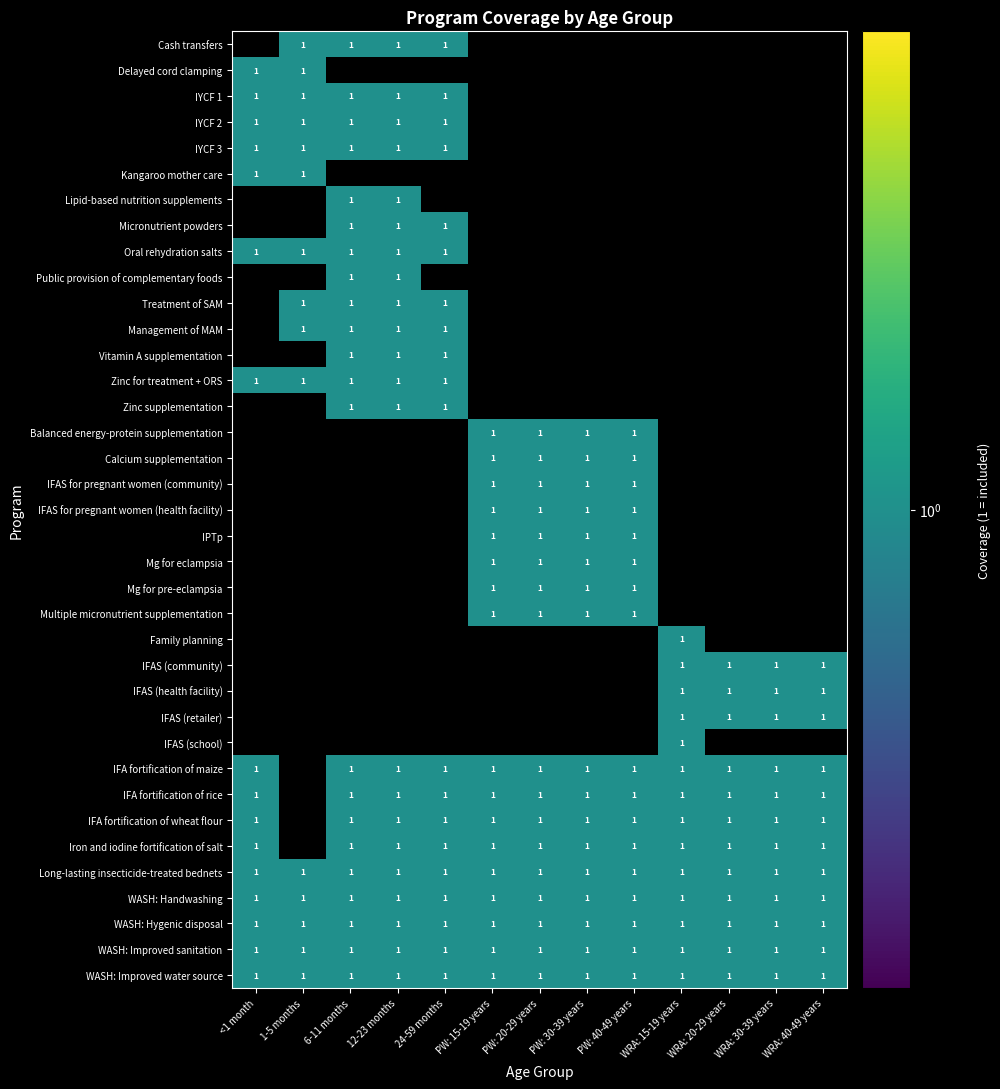

At WRA: 40-49 years, list the series in order from smallest to largest.

Cash transfers, Delayed cord clamping, IYCF 1, IYCF 2, IYCF 3, Kangaroo mother care, Lipid-based nutrition supplements, Micronutrient powders, Oral rehydration salts, Public provision of complementary foods, Treatment of SAM, Management of MAM, Vitamin A supplementation, Zinc for treatment + ORS, Zinc supplementation, Balanced energy-protein supplementation, Calcium supplementation, IFAS for pregnant women (community), IFAS for pregnant women (health facility), IPTp, Mg for eclampsia, Mg for pre-eclampsia, Multiple micronutrient supplementation, Family planning, IFAS (community), IFAS (health facility), IFAS (retailer), IFAS (school), IFA fortification of maize, IFA fortification of rice, IFA fortification of wheat flour, Iron and iodine fortification of salt, Long-lasting insecticide-treated bednets, WASH: Handwashing, WASH: Hygenic disposal, WASH: Improved sanitation, WASH: Improved water source